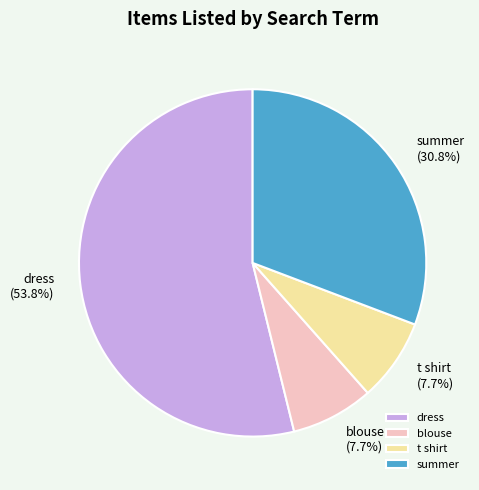

To the nearest percent, what is the combined percentage of blouse and summer?

38%